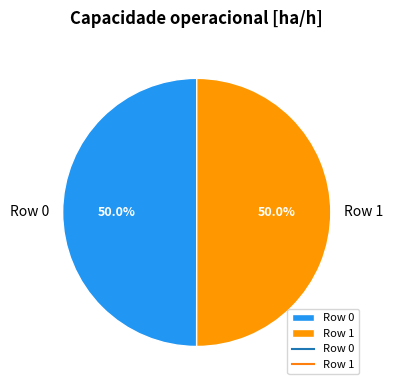

What percentage do Row 0 and Row 1 together represent?

100.0%